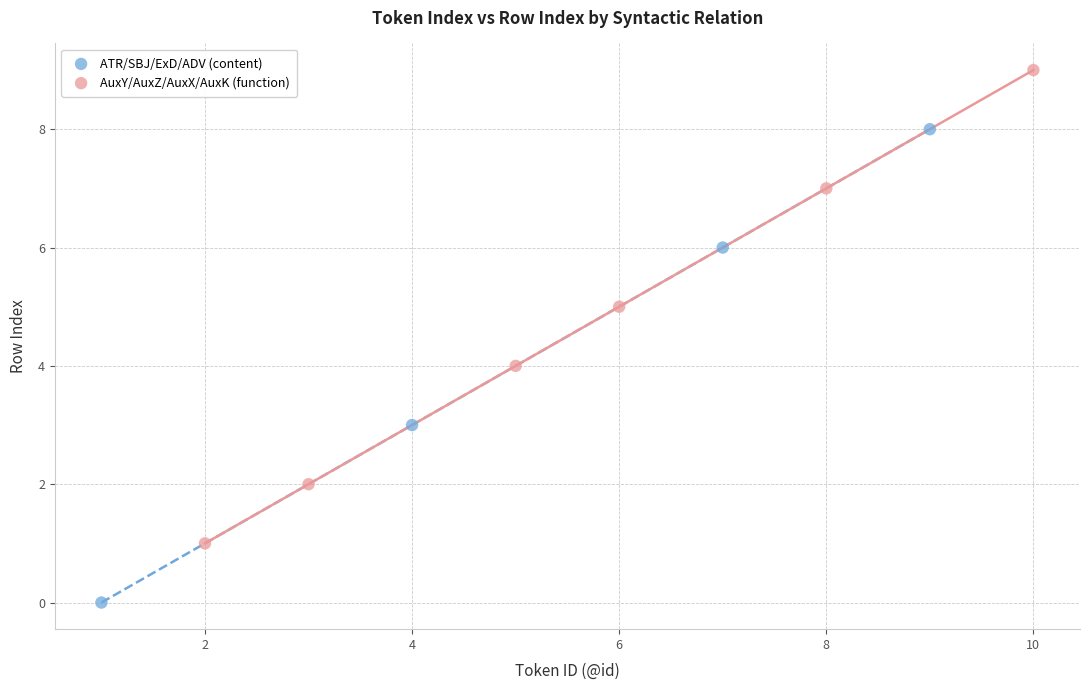

Which series reaches the minimum Y coordinate?

ATR/SBJ/ExD/ADV (content)